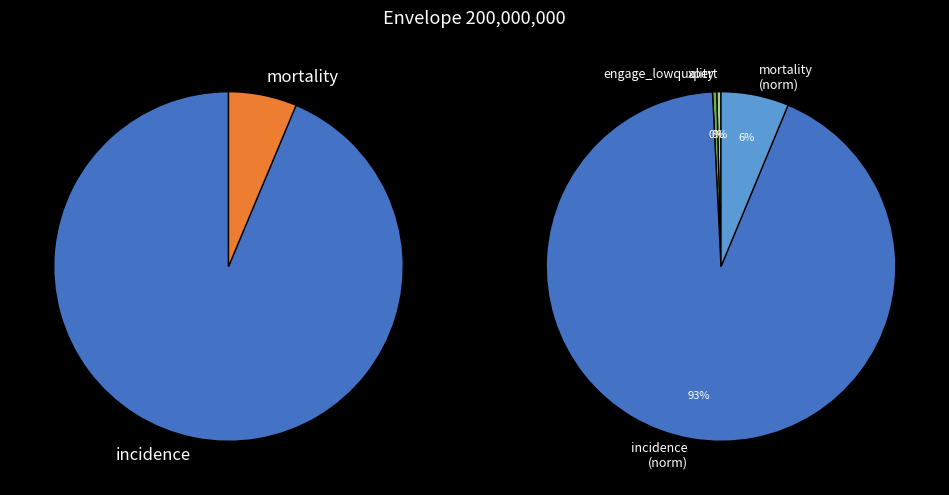

True or false: incidence accounts for 84% of the total.

False